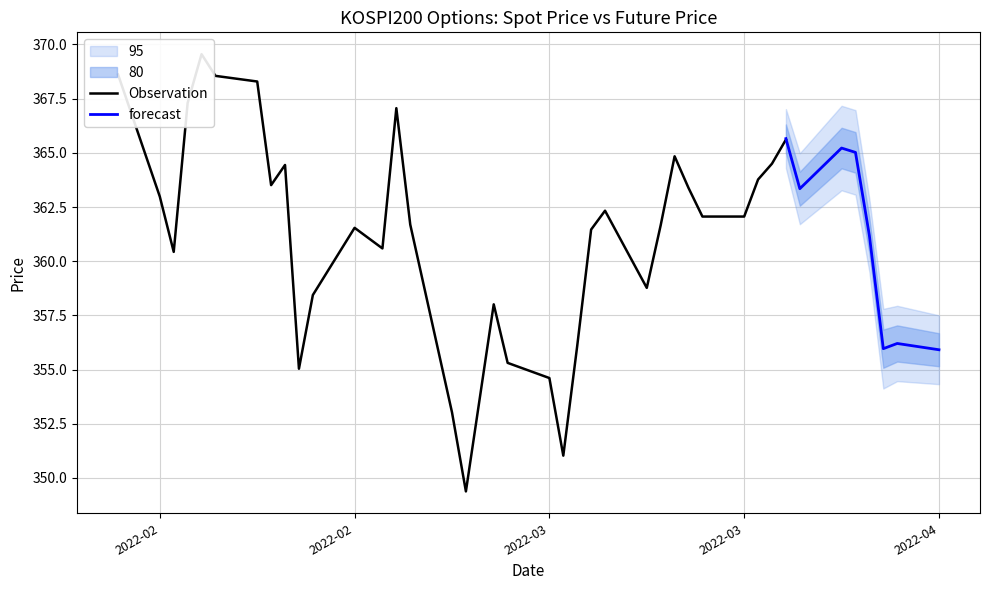

What is the maximum value for forecast?

365.7